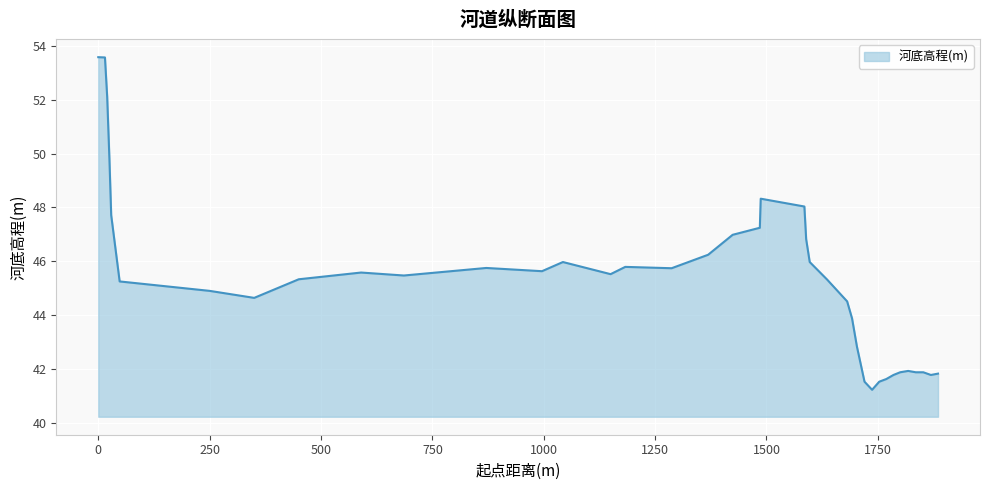

What is the difference between the maximum and minimum values?

12.3